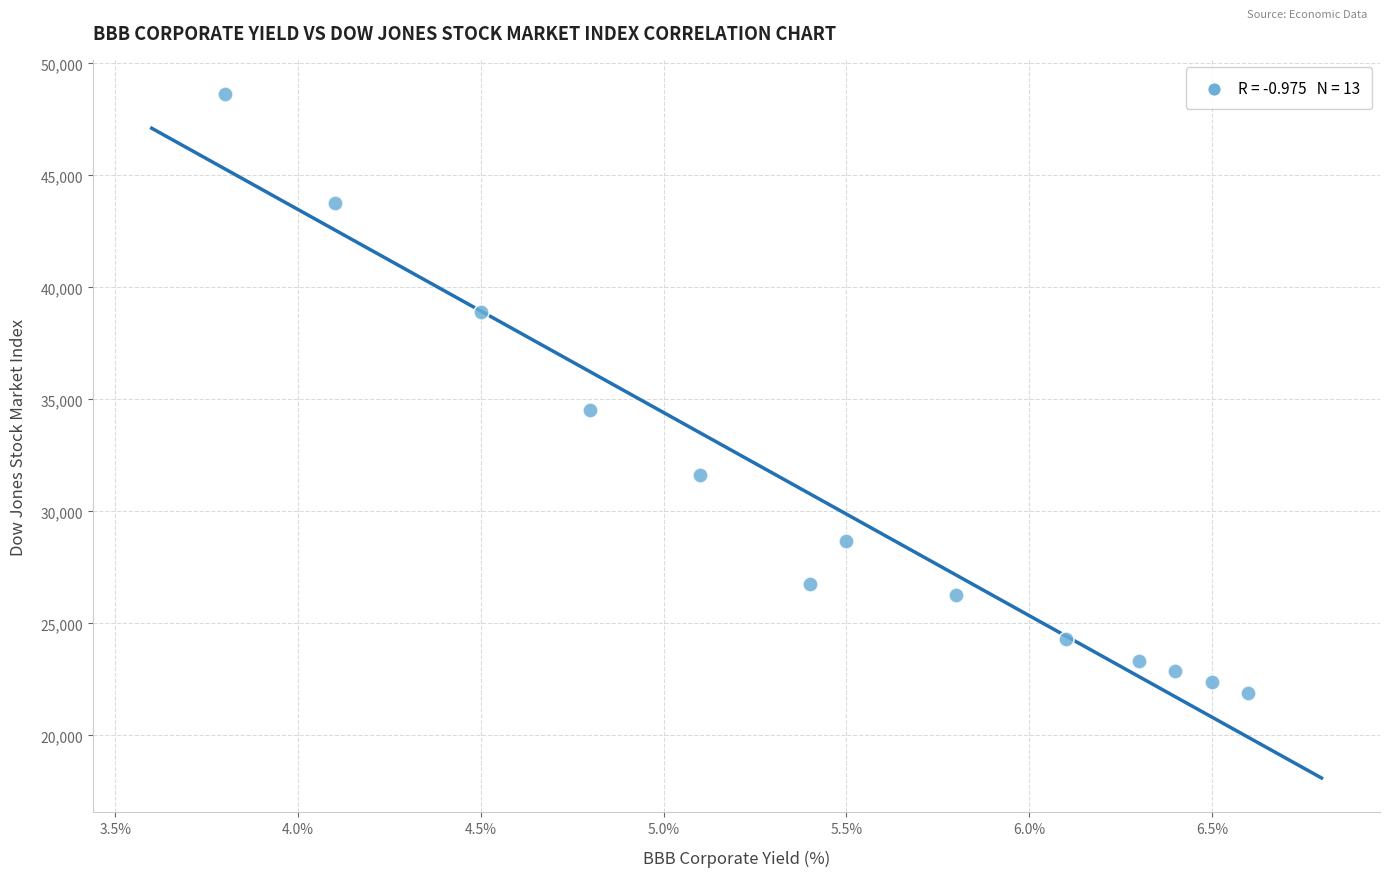

What Y value in the scatter plot is closest to 35259?

34530